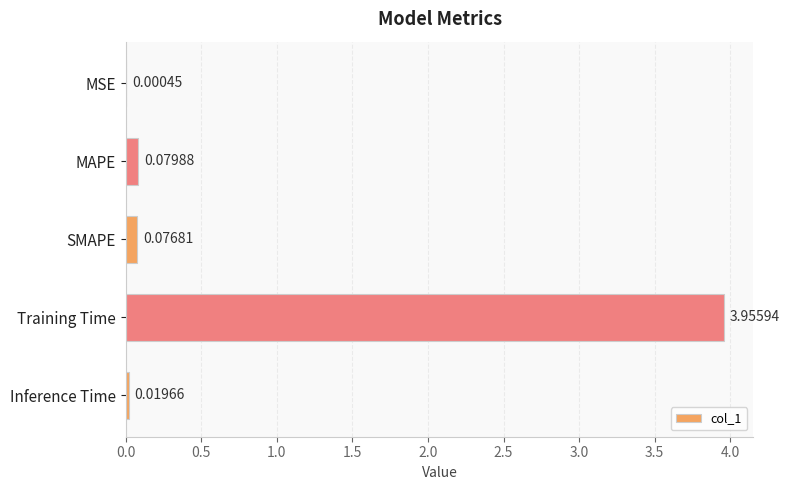

Which has a higher value, MSE or Training Time?

Training Time